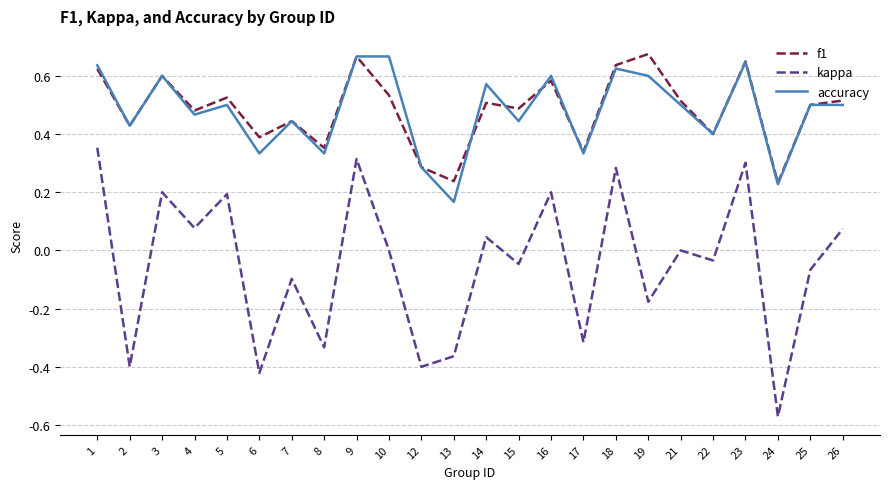

Which category has the lowest value across all series?

24